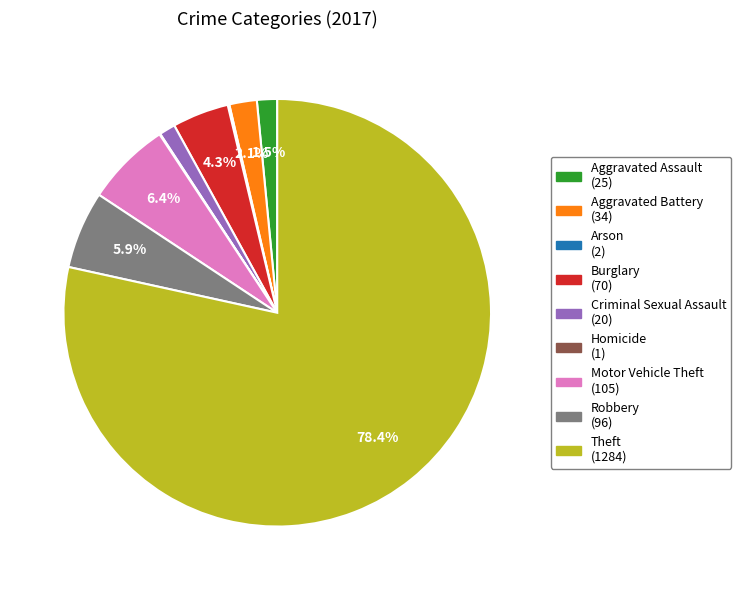

What percentage is NOT represented by Theft (1284)?

21.6%